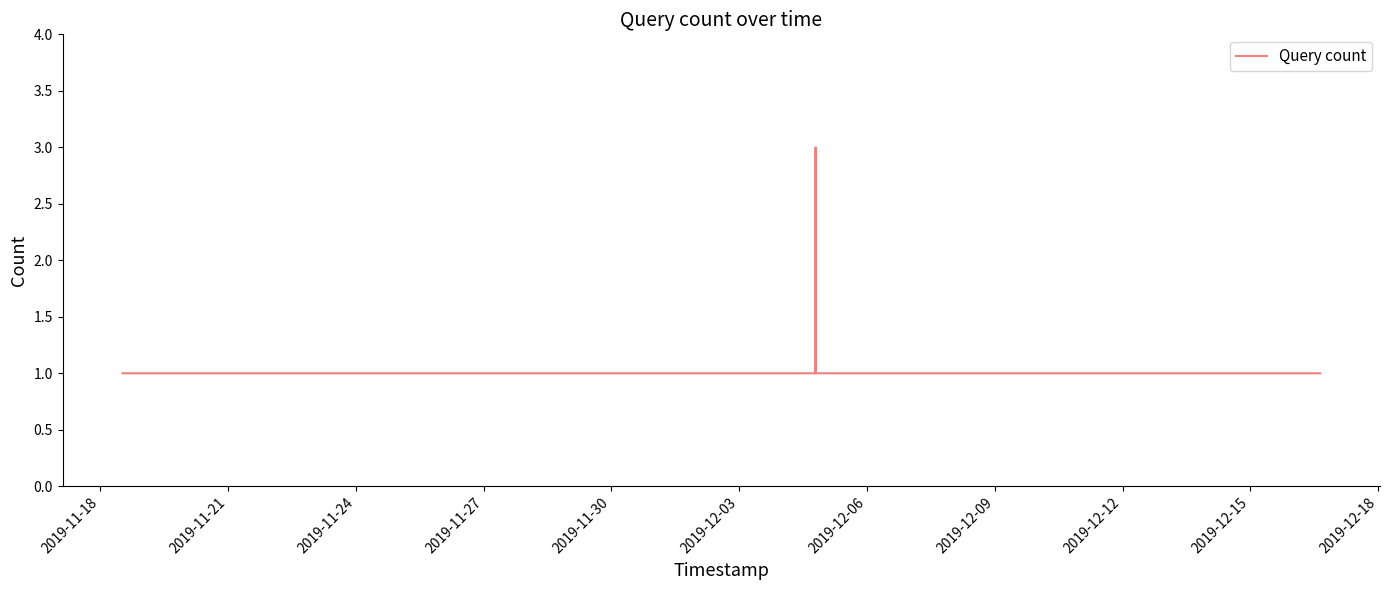

What is the maximum value shown in the chart?

3